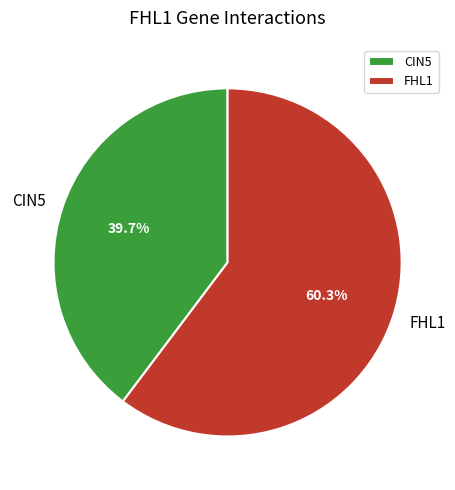

What is the majority slice?

FHL1